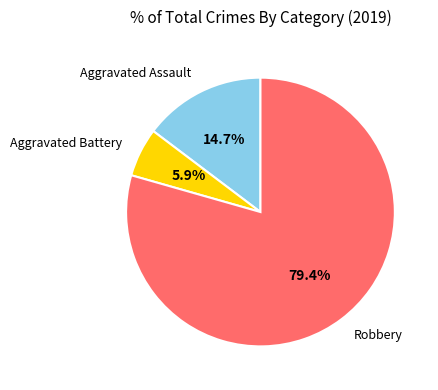

Is there any slice that represents more than half of the pie?

Yes